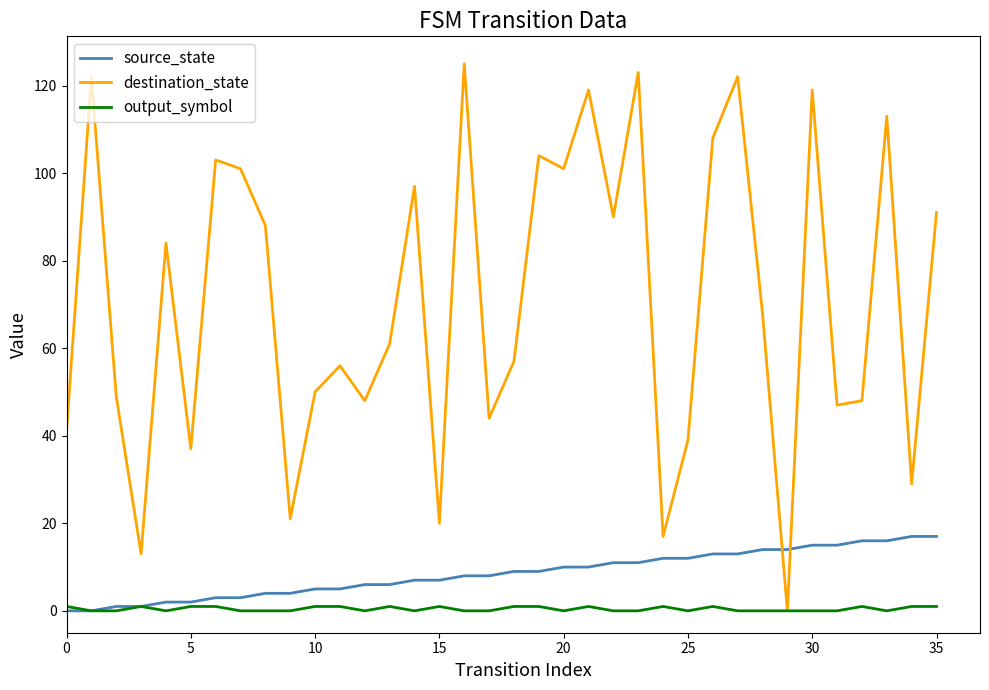

What is the maximum value shown in the chart?

125